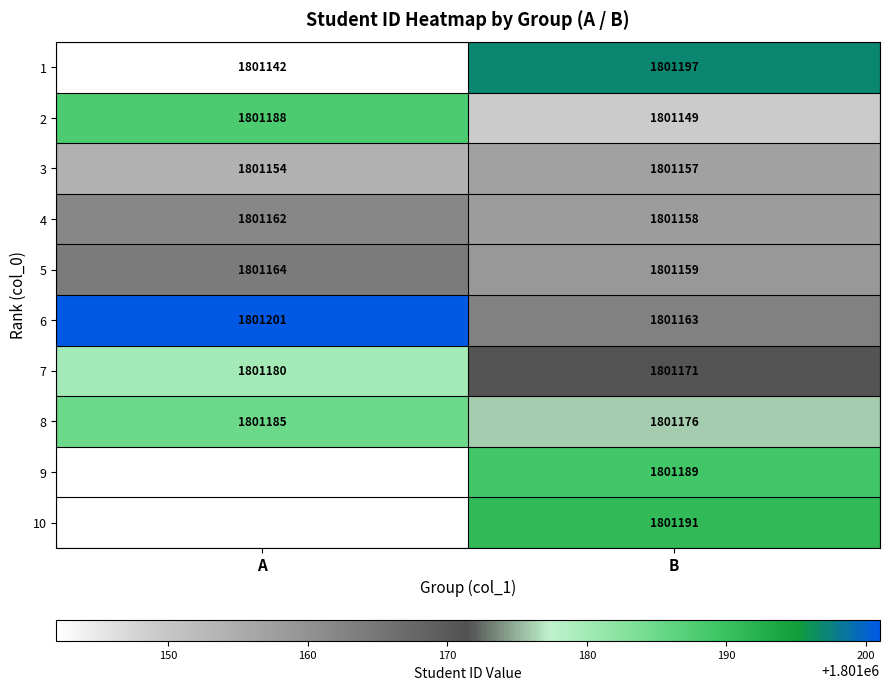

What is the minimum value for 3?

1801154